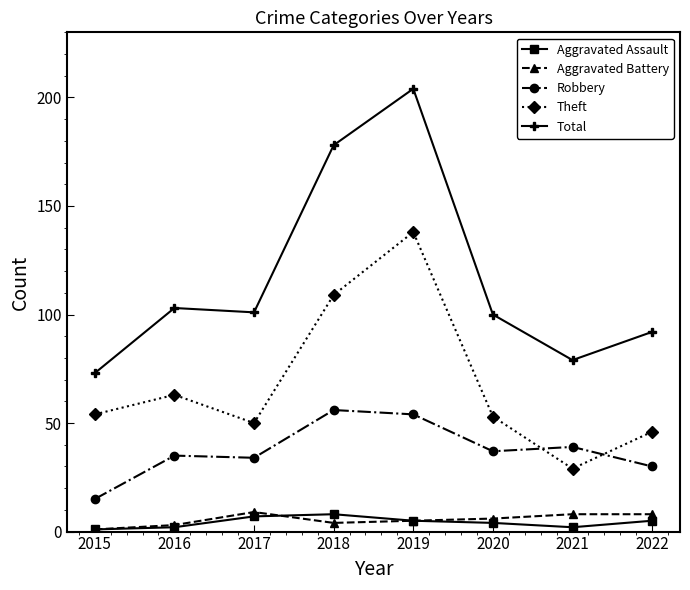

Between 2018 and 2019, which series saw the biggest shift?

Theft